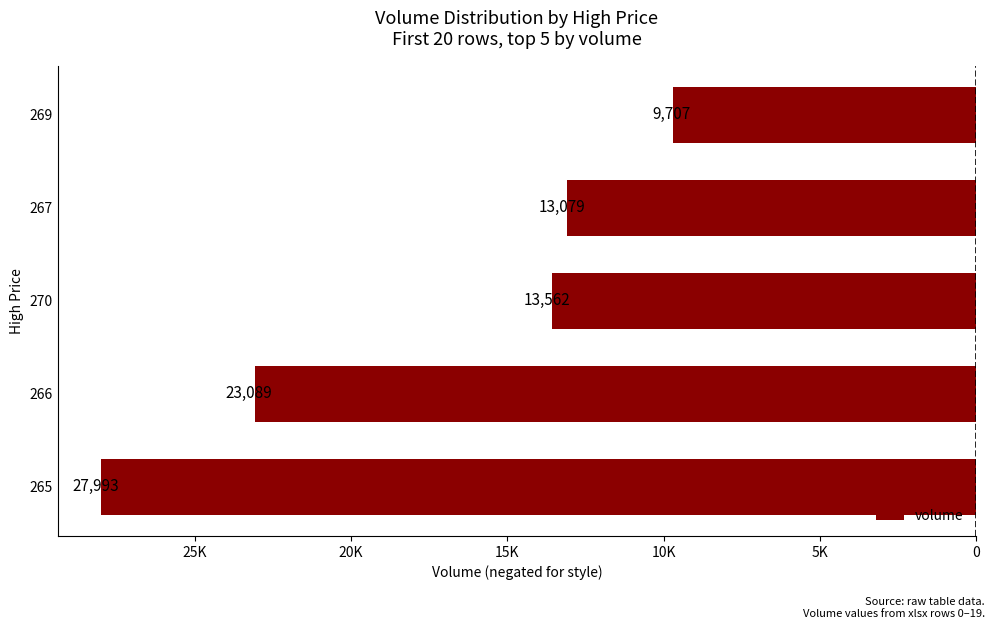

Does the chart contain stacked bars?

No